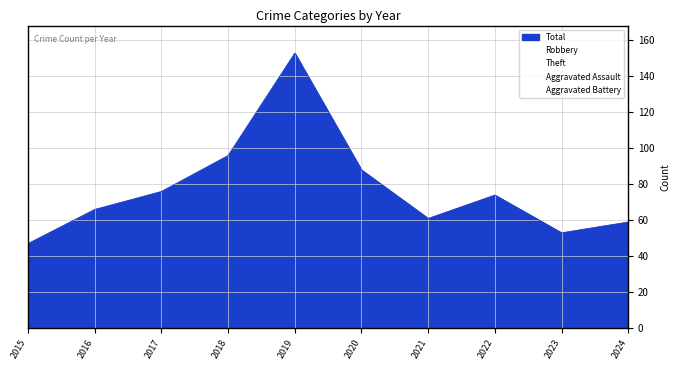

Where does the Theft series first go above 38?

2016